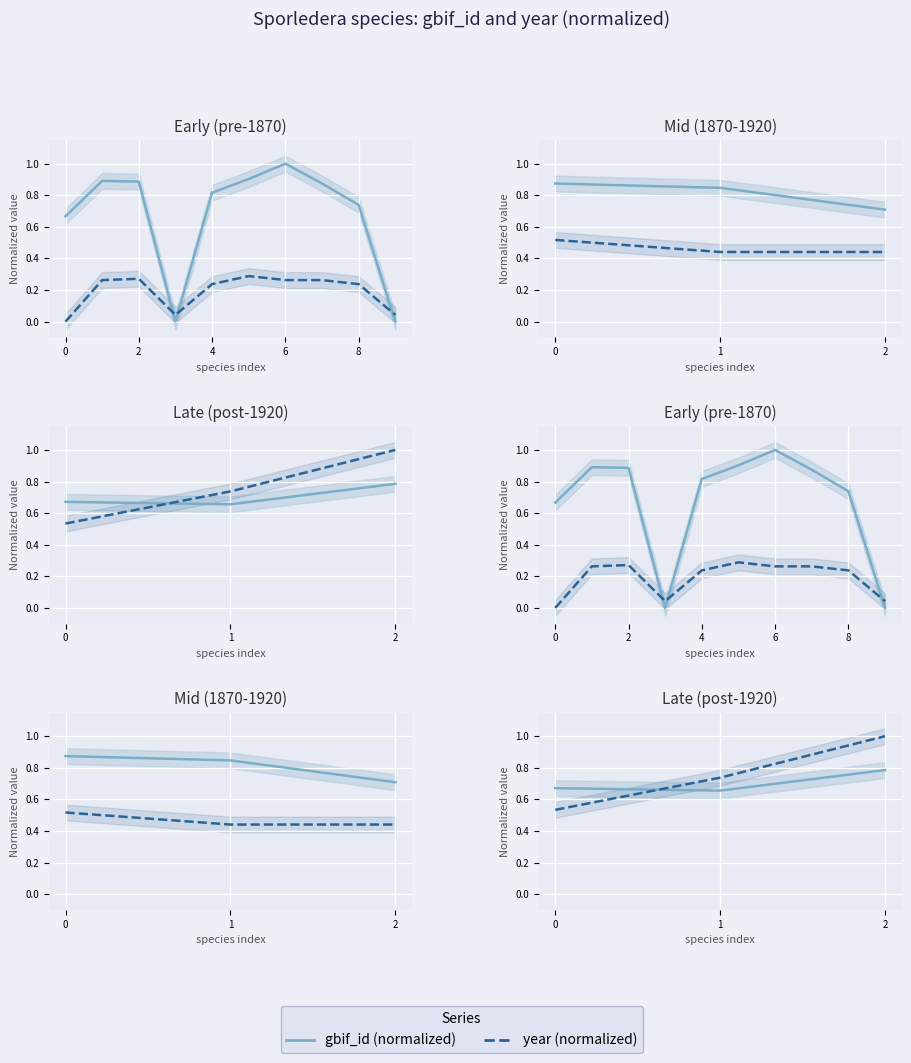

The year (normalized) series shows 0.2 at 0. True or false?

False